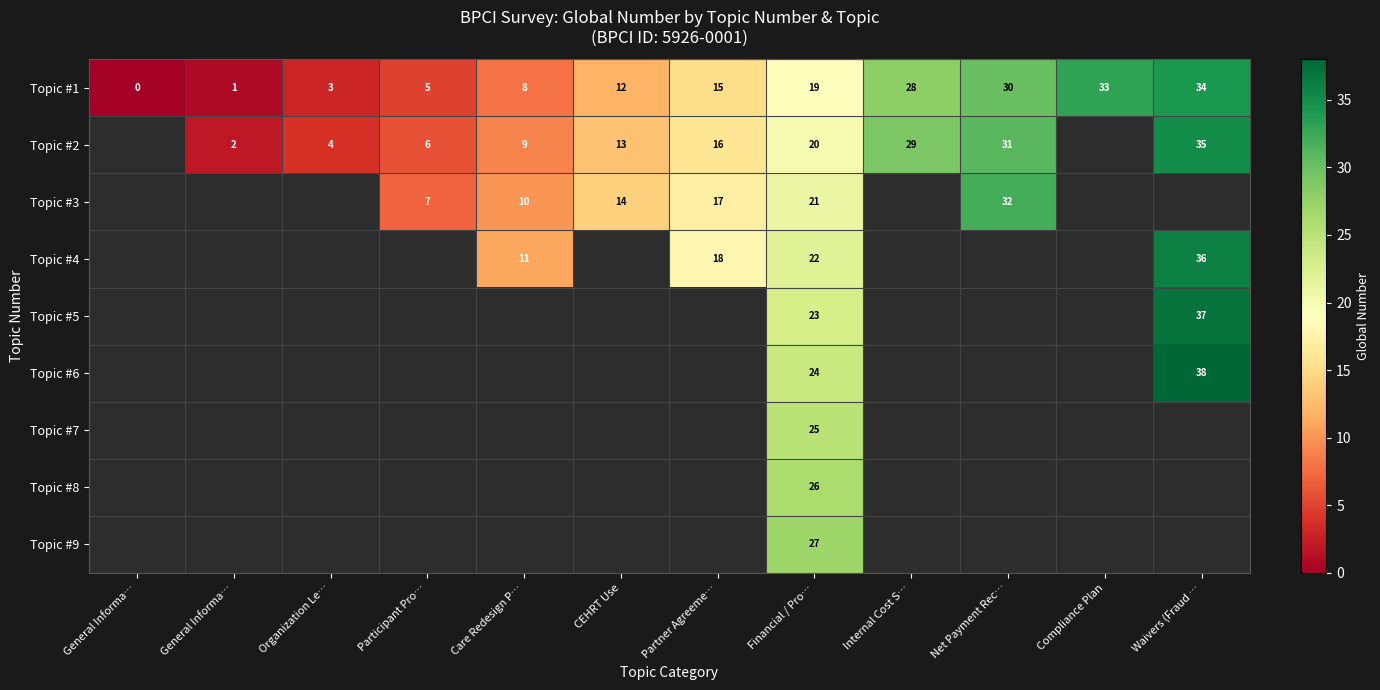

What is the greatest value displayed?

38.0